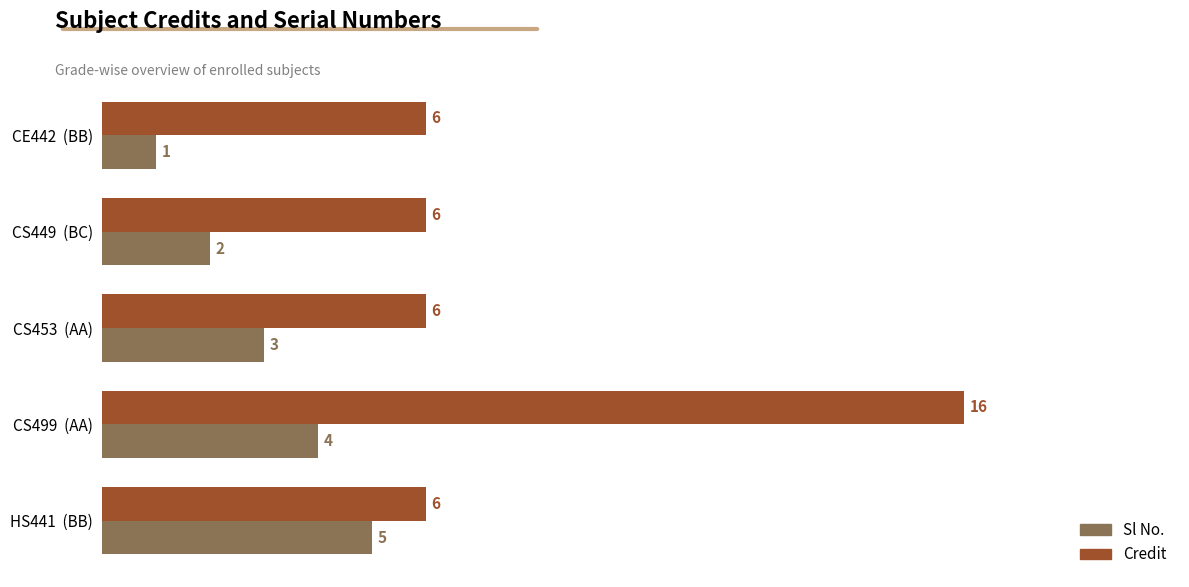

Rank the series by their average value, from highest to lowest.

Credit, Sl No.